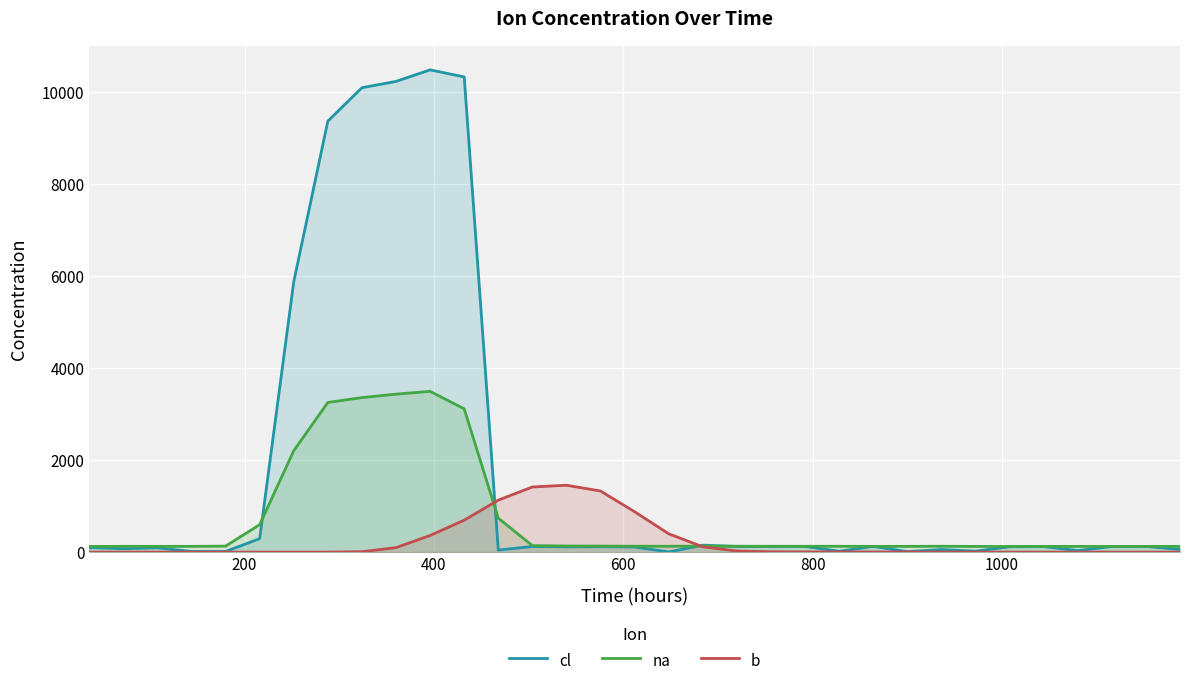

In cl, how many points are lower than both neighbors (excluding endpoints)?

10